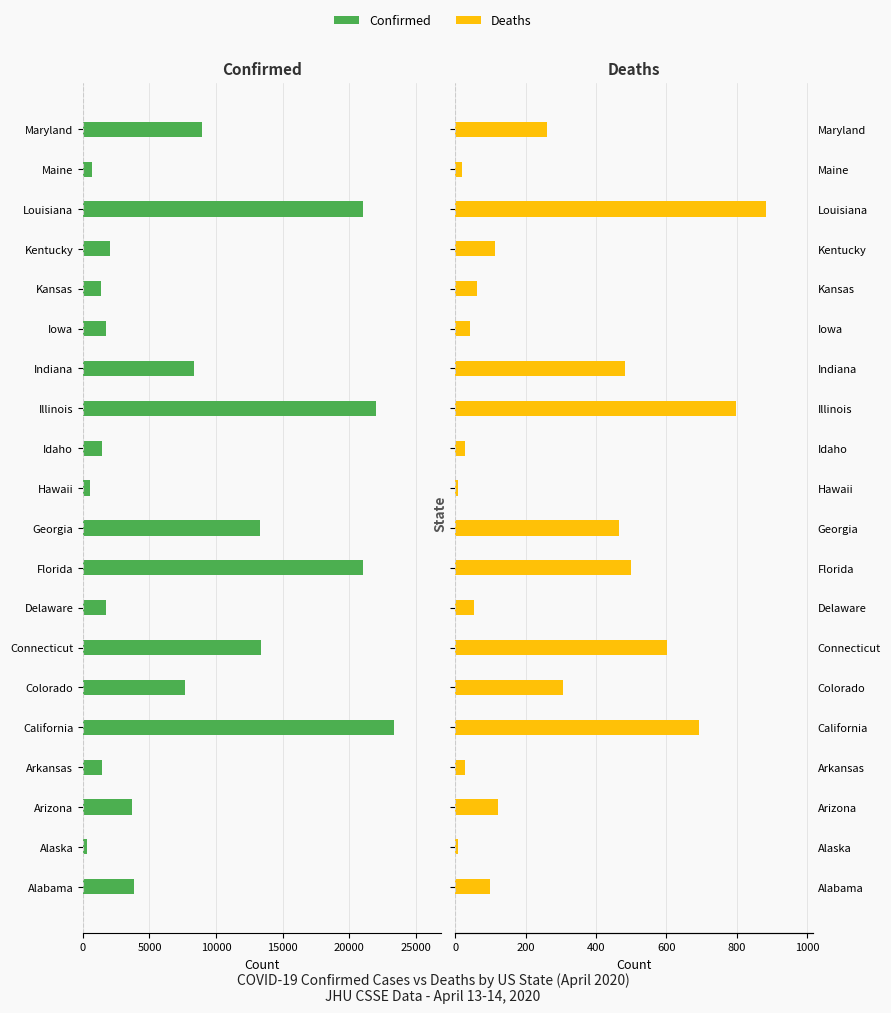

Count the number of data series in this chart.

2